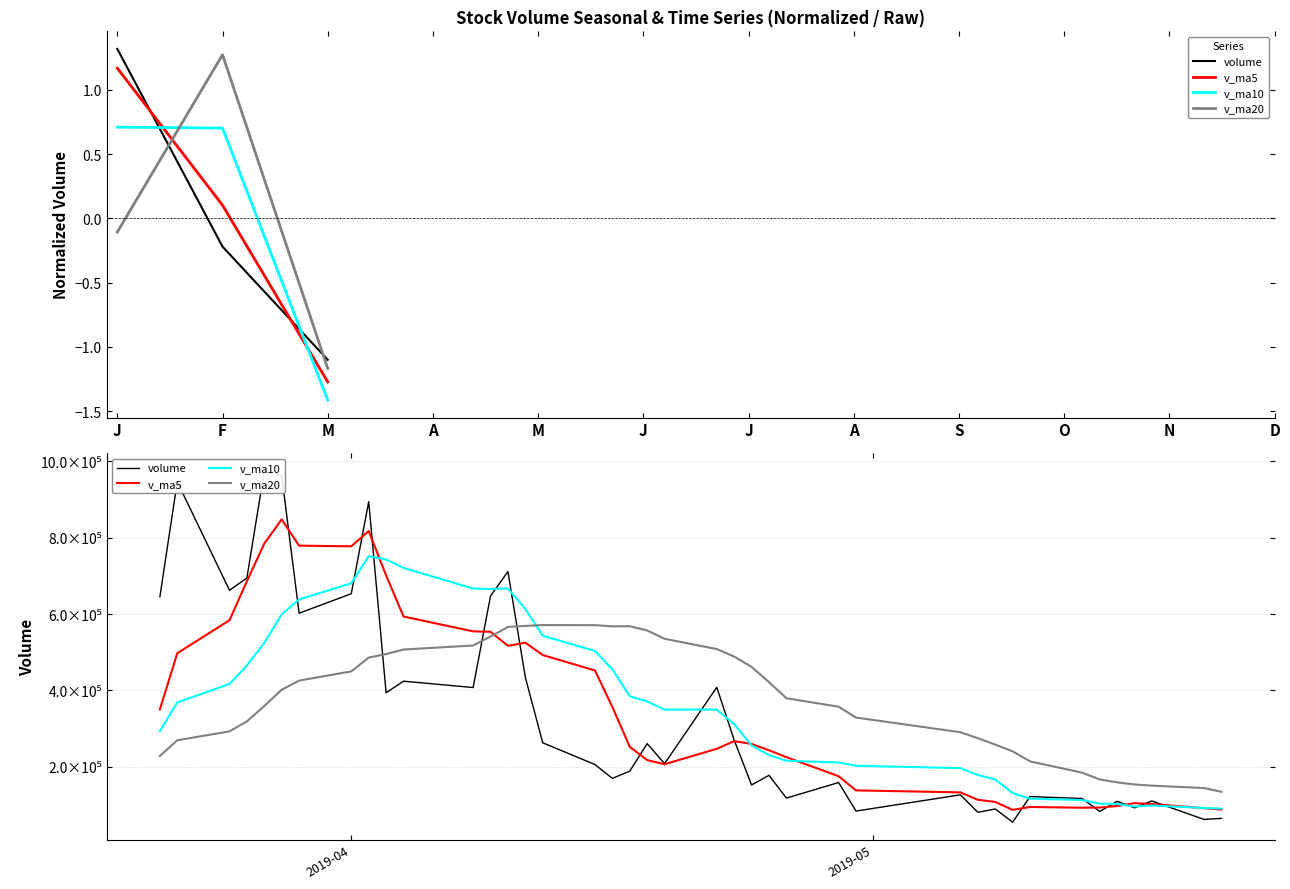

After their last crossing, which series has the higher values: v_ma5 or volume?

v_ma5